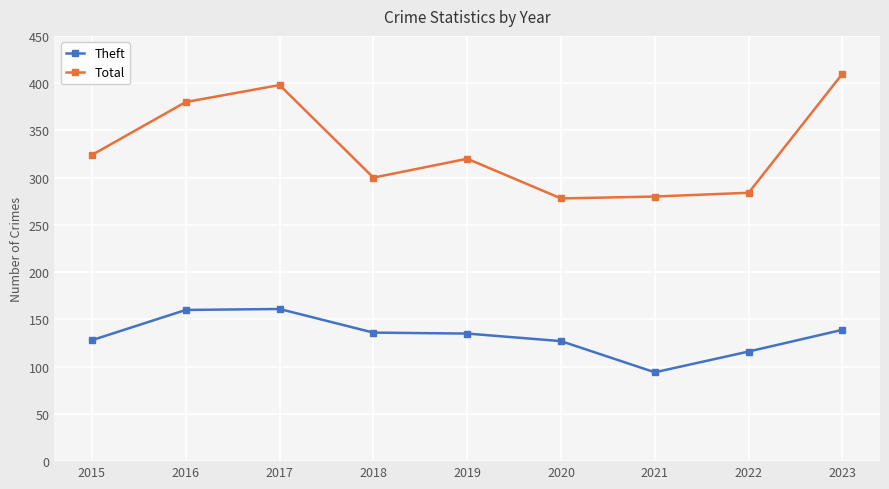

Which series has the largest total across all categories?

Total